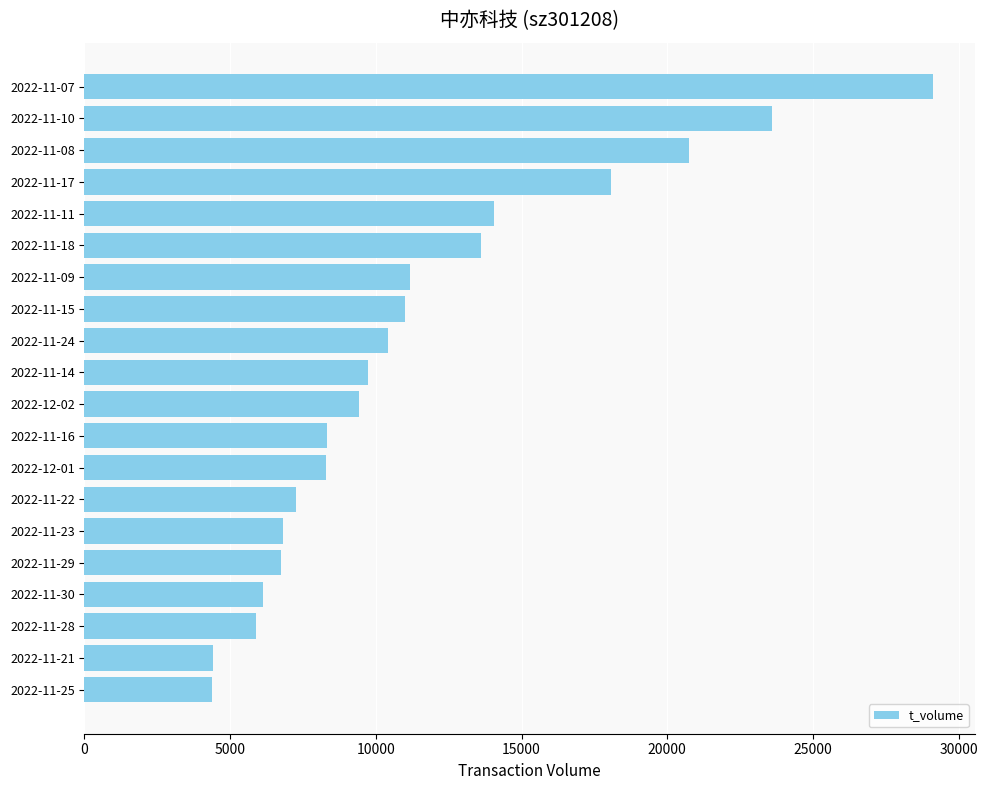

How many categories are shown in the chart?

20